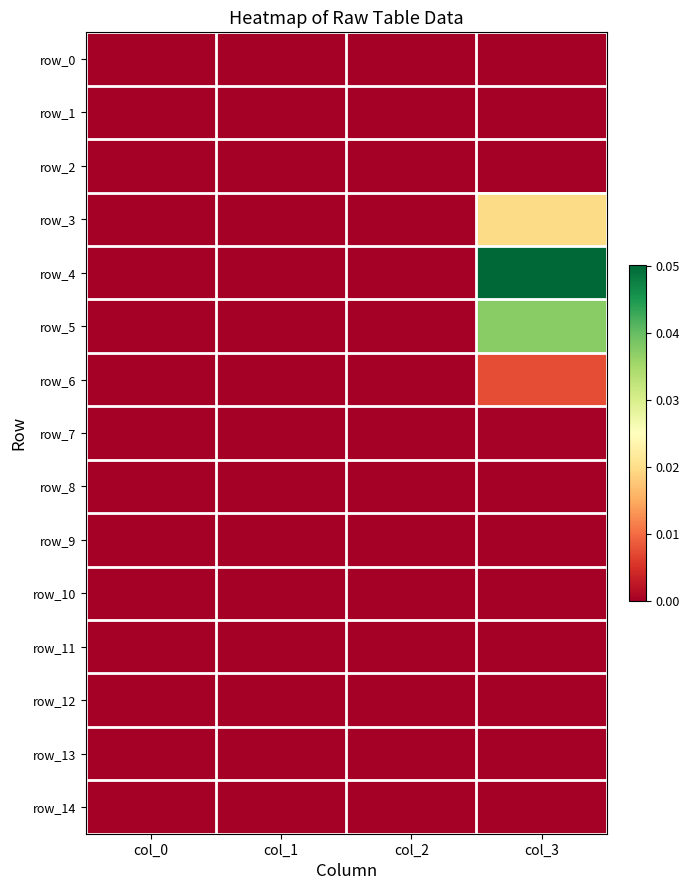

Between col_2 and col_3, which series saw the biggest shift?

row_4